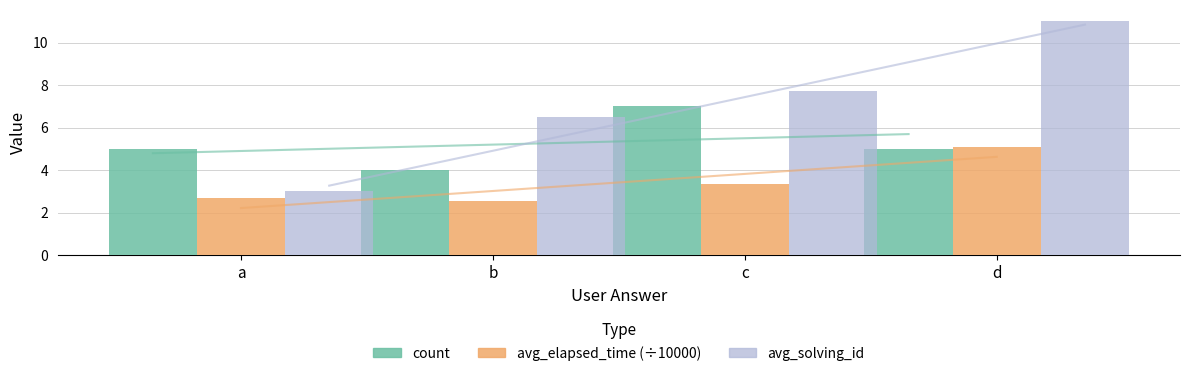

Reading left to right, list all the values displayed in this chart.

count: 5.0	4.0	7.0	5.0
avg_elapsed_time (÷10000): 2.7	2.5	3.4	5.1
avg_solving_id: 3.0	6.5	7.8	11.0